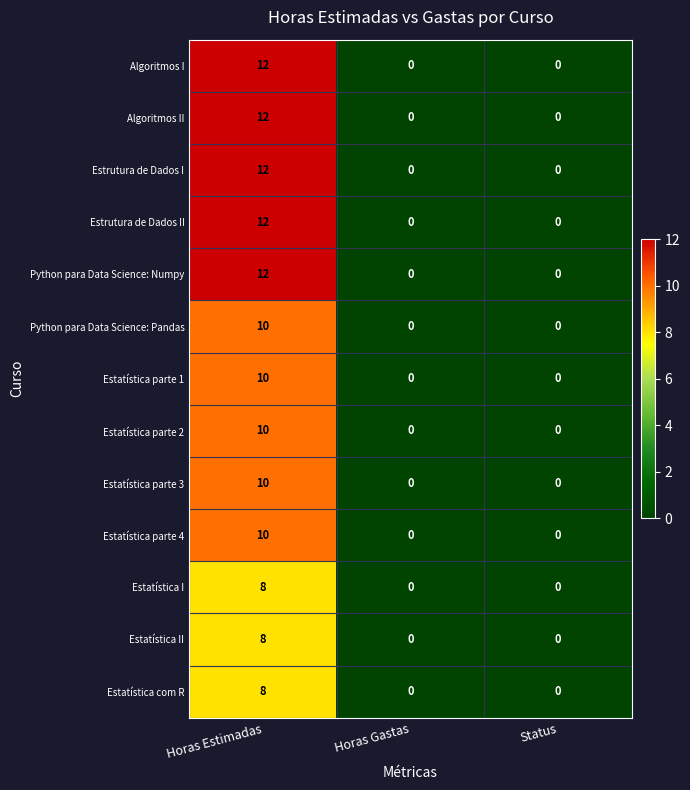

What is the maximum value shown in the chart?

12